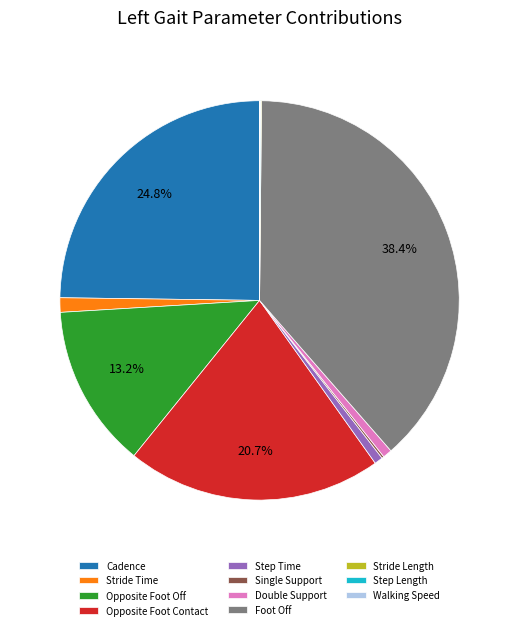

To the nearest percent, what percentage of the pie is Double Support?

1%